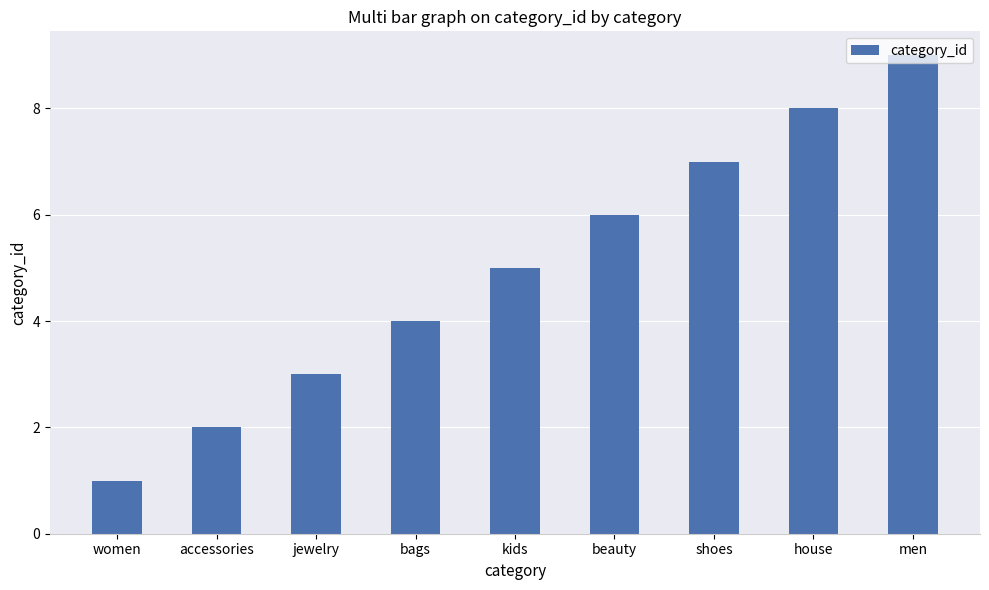

Reading left to right, extract all data points from this chart.

1	2	3	4	5	6	7	8	9